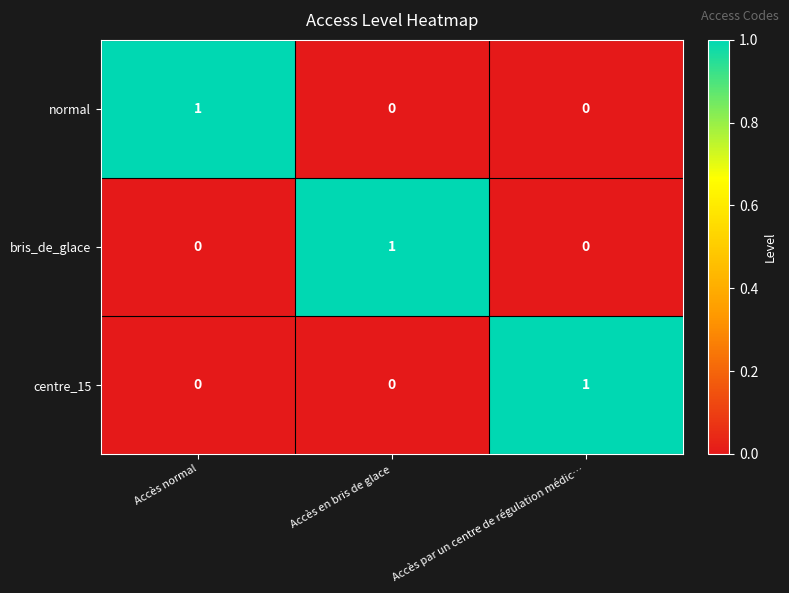

Is it true that bris_de_glace equals 2 at Accès en bris de glace?

False